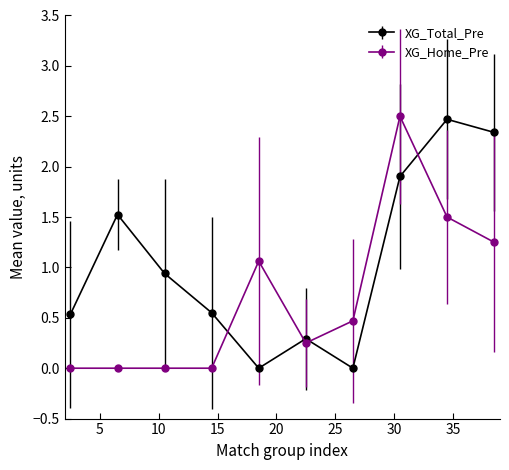

How many lines are shown in the chart?

2